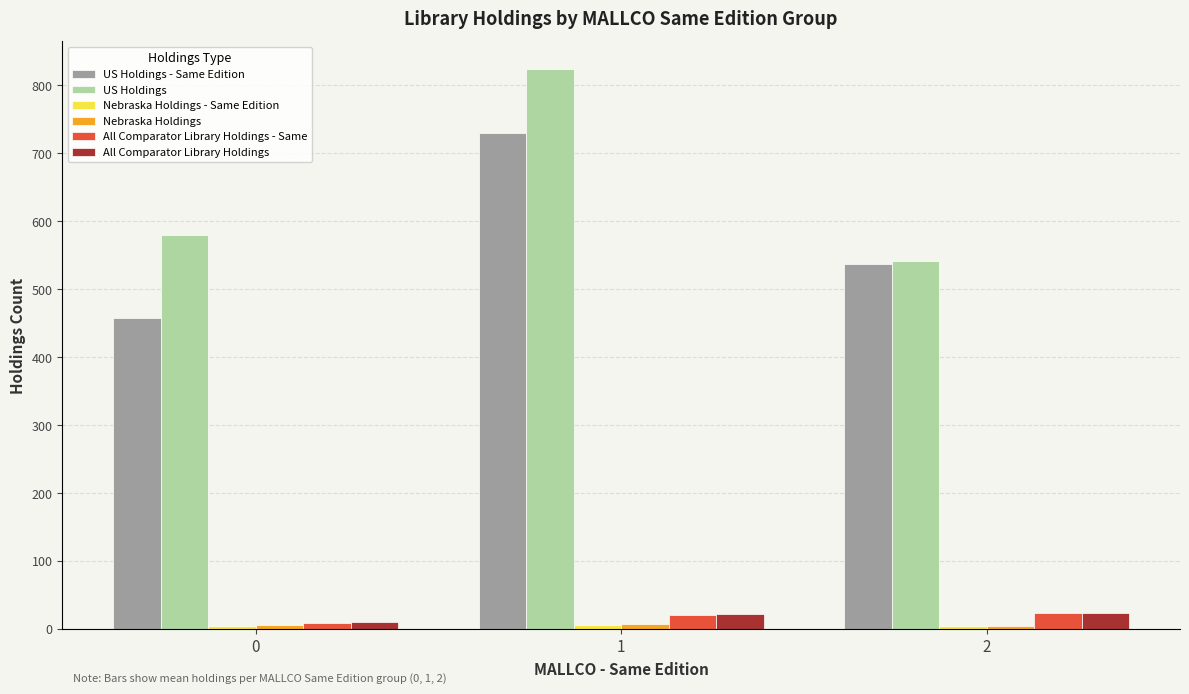

List the labels in order of US Holdings value, largest first.

1, 0, 2